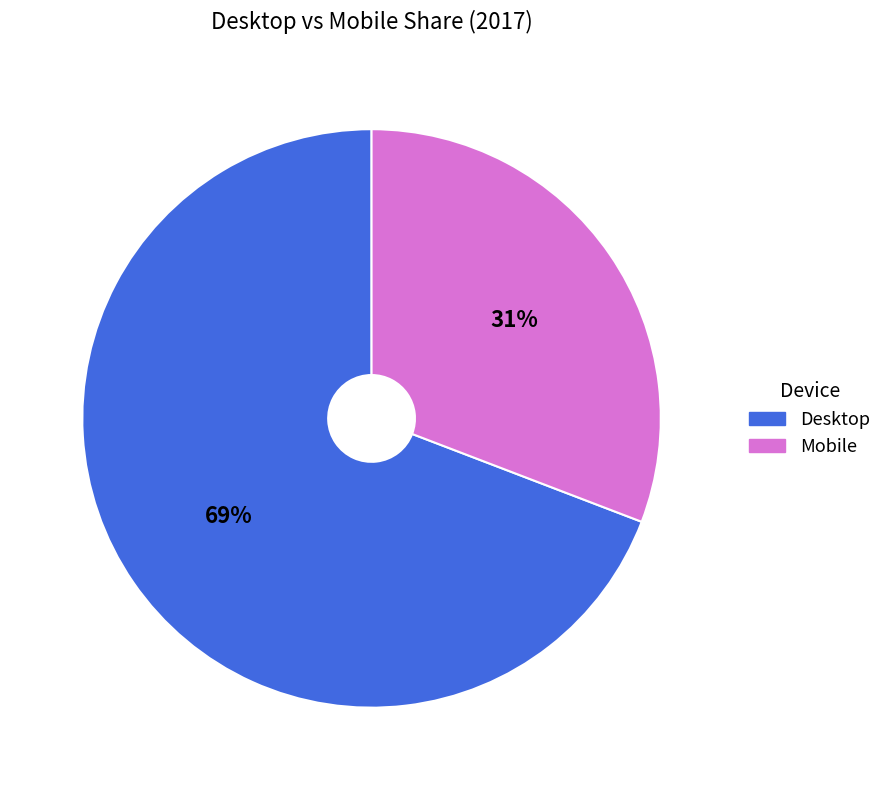

Is there a majority slice in this chart?

Yes